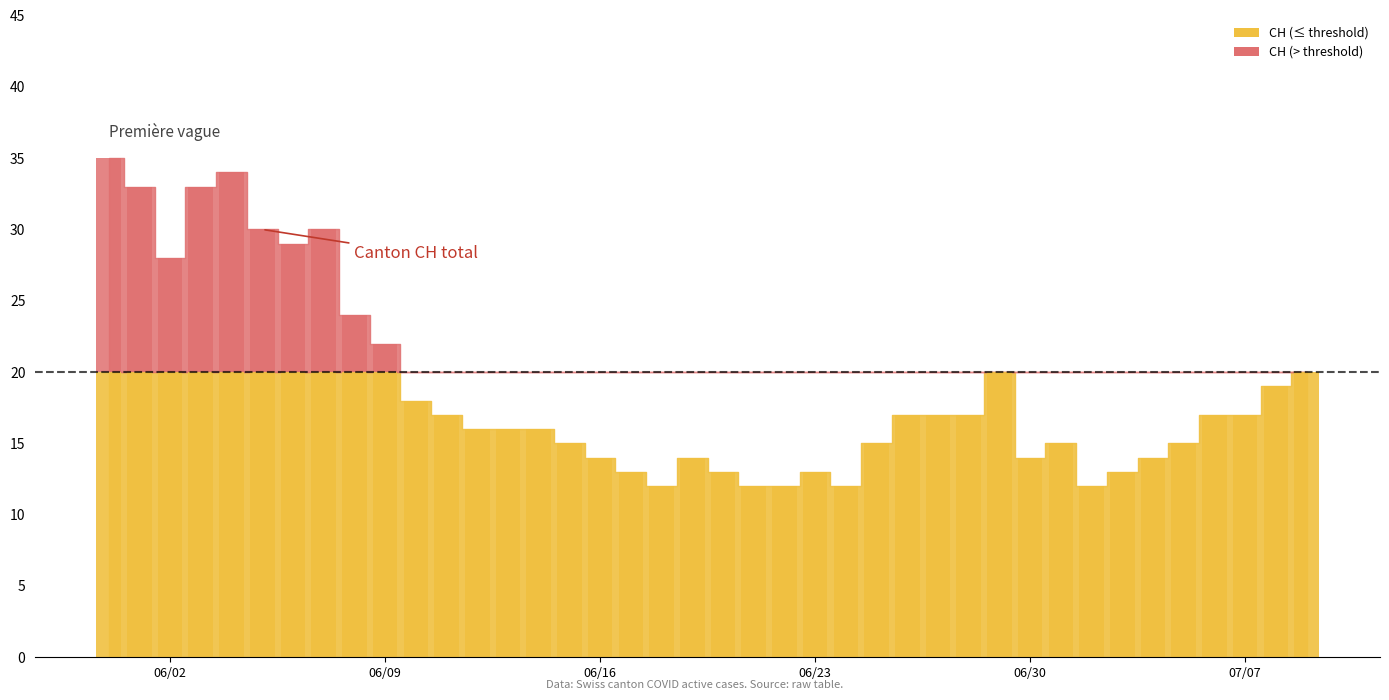

How many categories are shown in the chart?

40